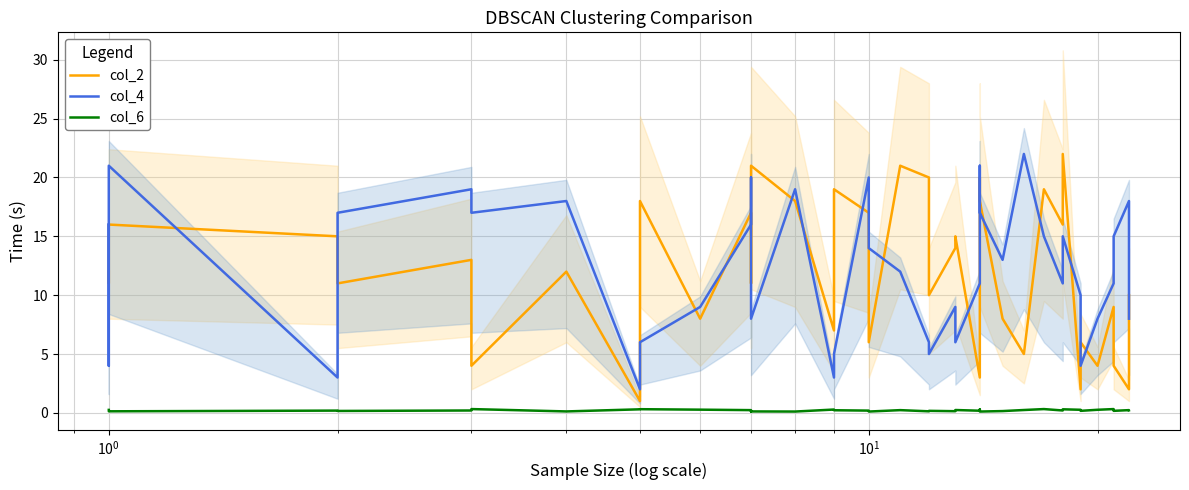

How many lines are shown in the chart?

3